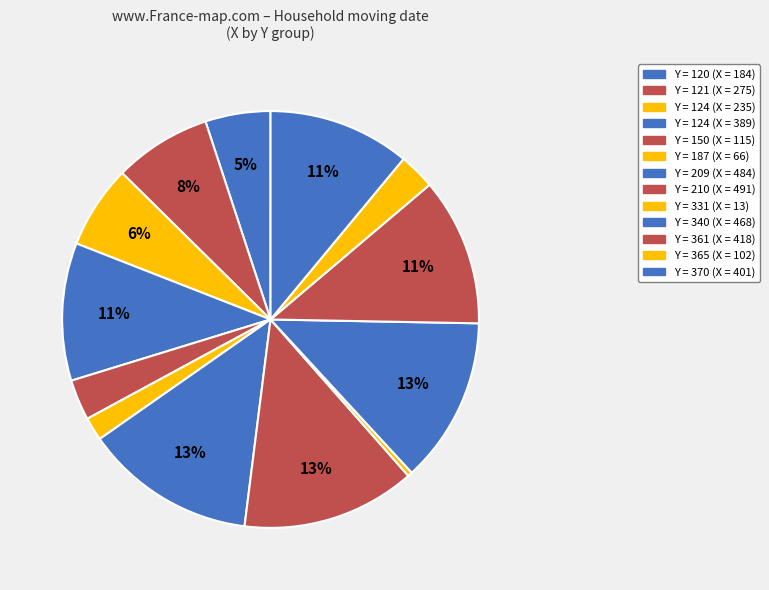

Which category has the smallest portion of the pie?

331